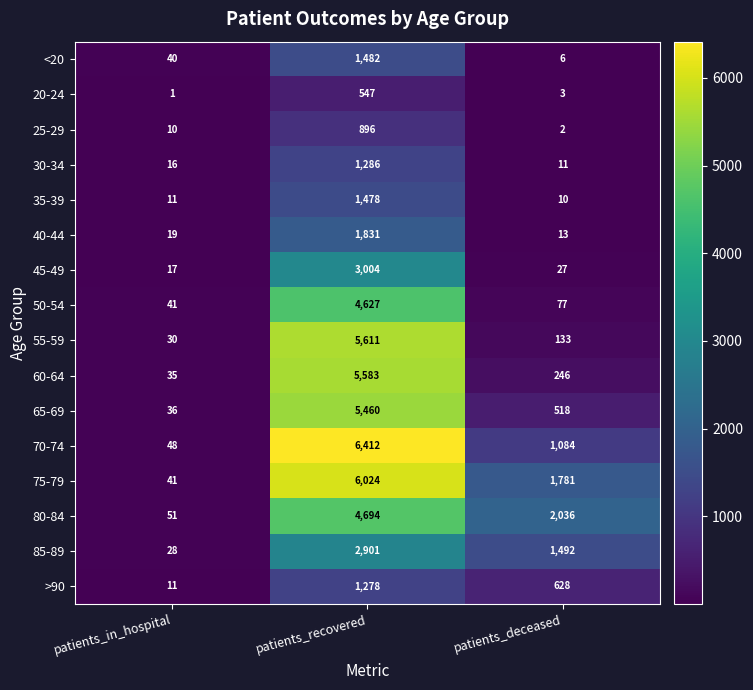

What is the total value across all series at patients_recovered?

53114